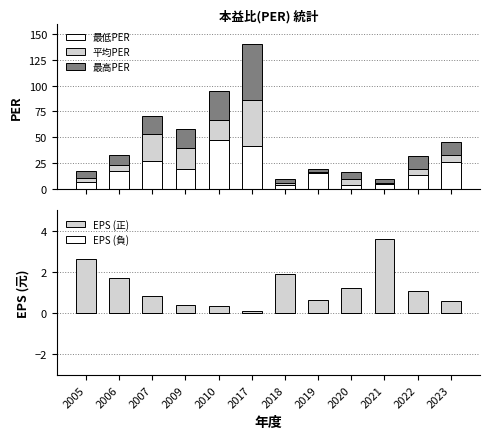

The 最低PER series shows 64.7 at 2010. True or false?

False